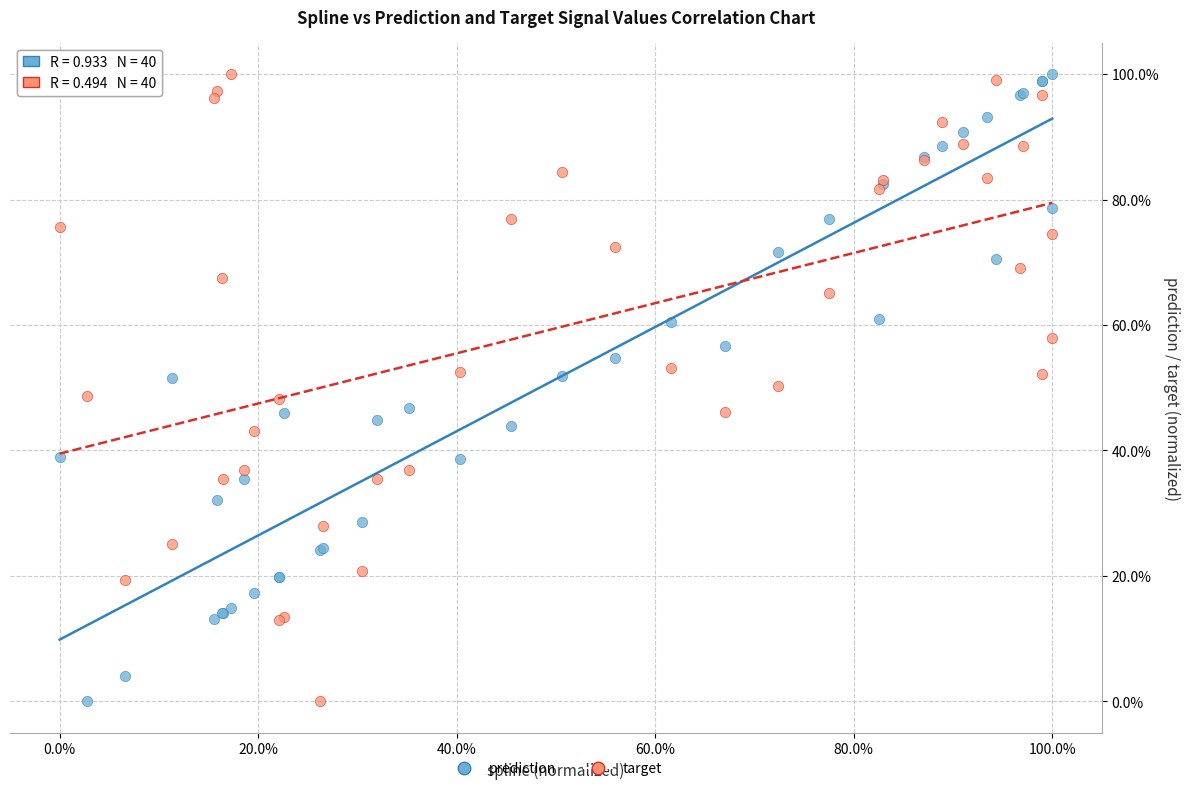

What are all the series names shown in the legend?

prediction, target